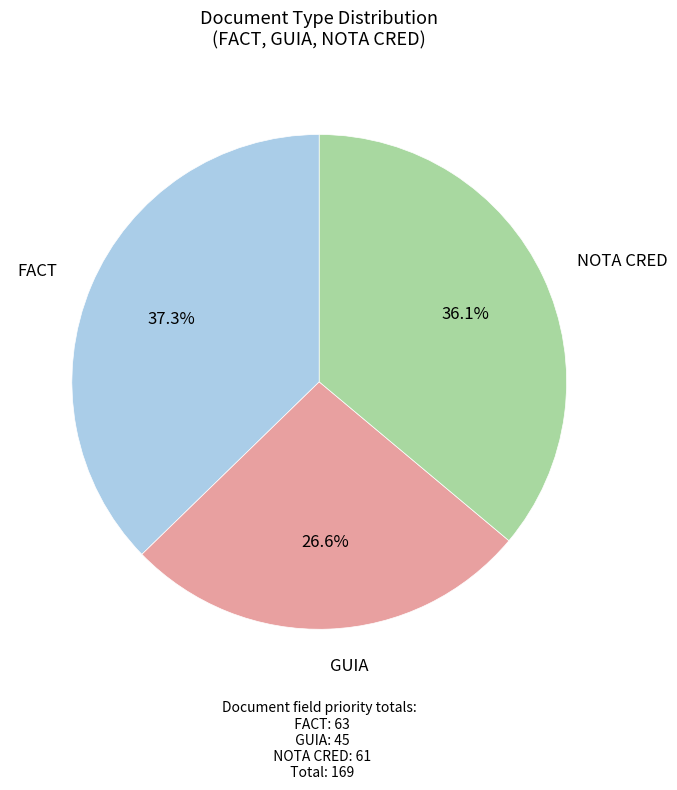

Does any single category account for the majority?

No